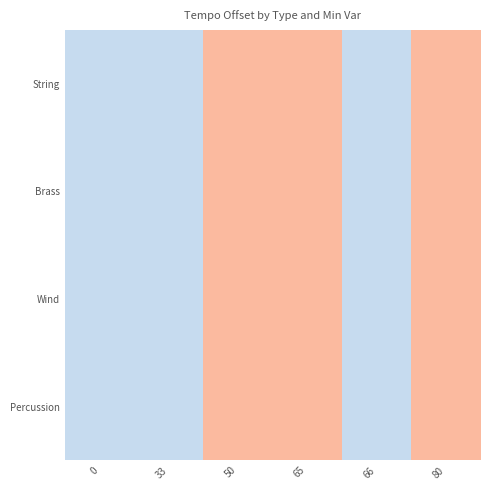

At which category is the sum across all series the highest?

50